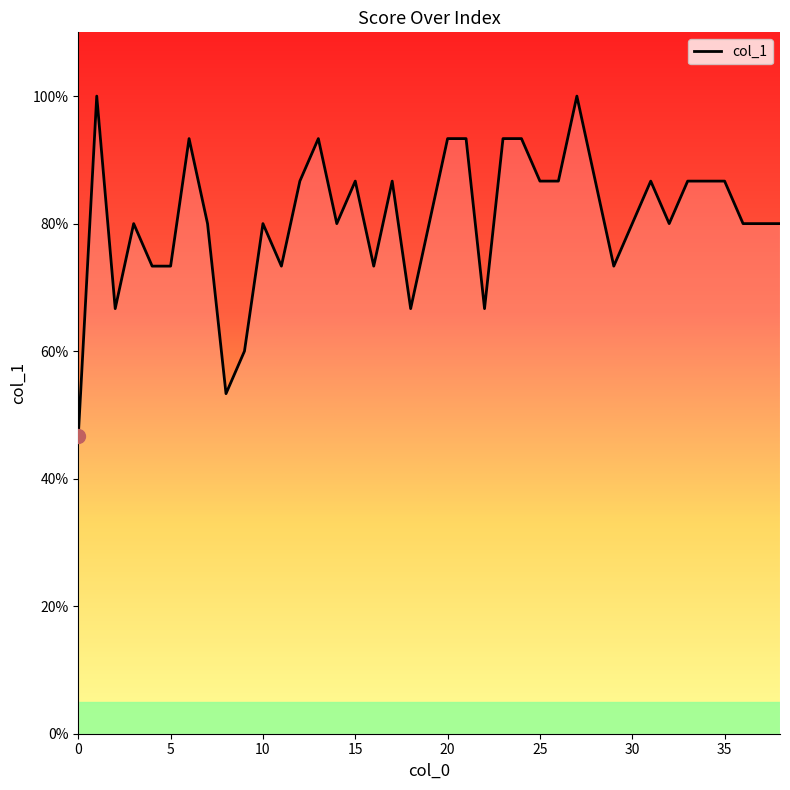

Reading right to left, extract all data points from this chart.

0.8	0.8	0.8	0.9	0.9	0.9	0.8	0.9	0.8	0.7	0.9	1.0	0.9	0.9	0.9	0.9	0.7	0.9	0.9	0.8	0.7	0.9	0.7	0.9	0.8	0.9	0.9	0.7	0.8	0.6	0.5	0.8	0.9	0.7	0.7	0.8	0.7	1.0	0.5